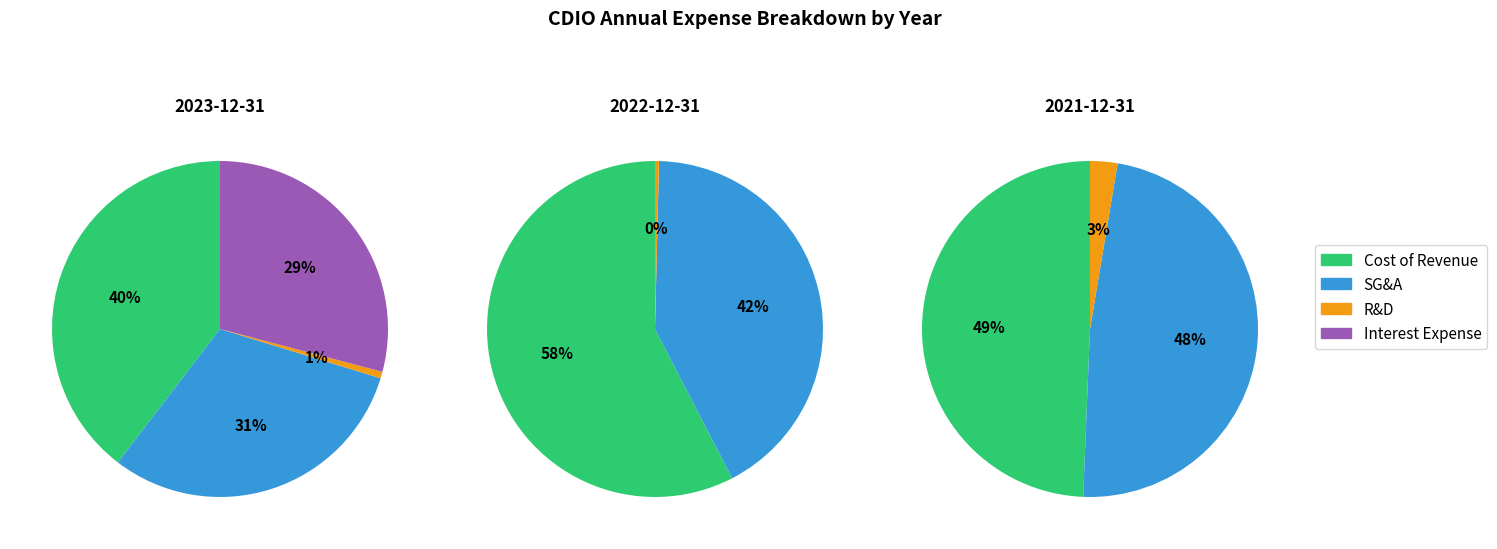

To the nearest percent, what is the combined percentage of 2021-12-31 and 2022-12-31?

42%